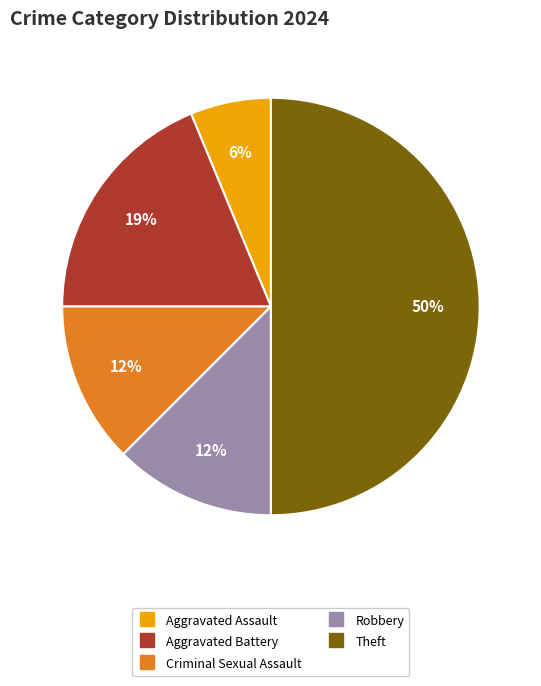

To the nearest percent, what is the difference between the largest and smallest slice percentages?

44%